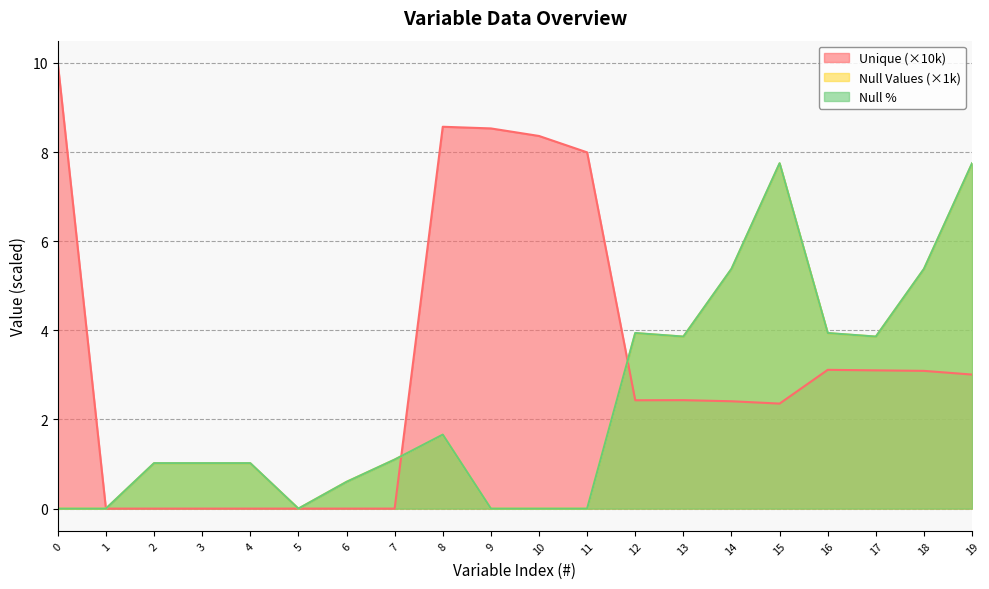

At how many categories does at least one series exceed 1?

17